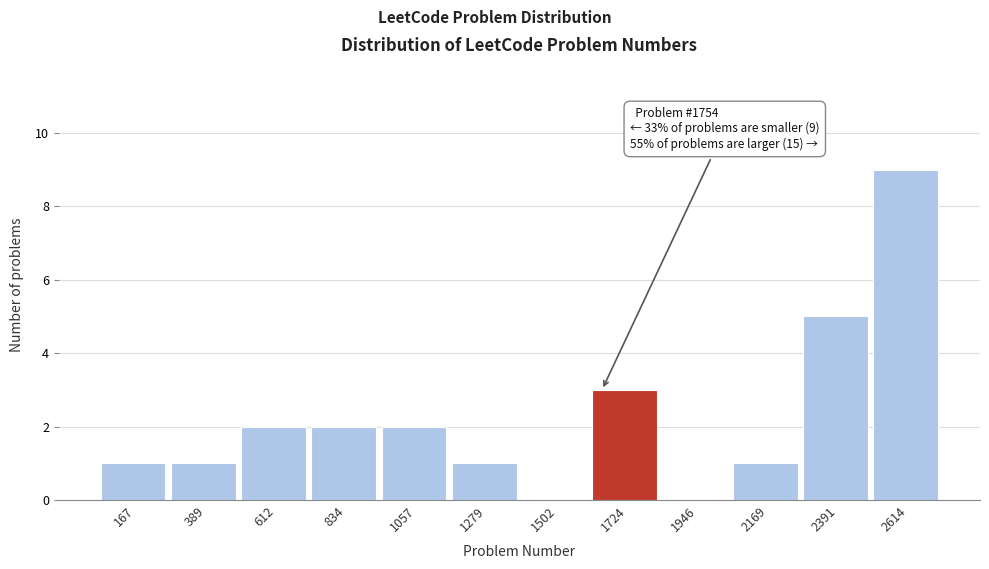

Reading left to right, transcribe all the data shown in this chart.

167=1	389=1	612=2	834=2	1057=2	1279=1	1502=0	1724=3	1946=0	2169=1	2391=5	2614=9